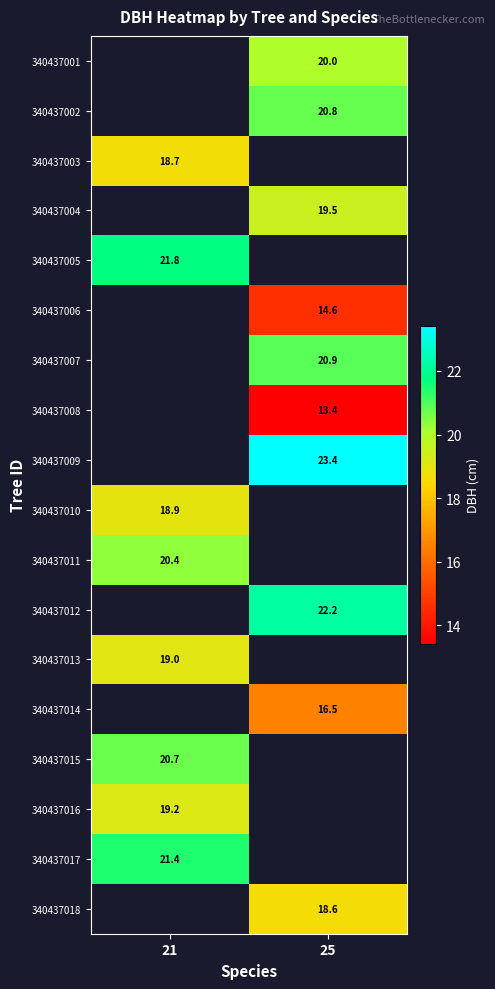

What is the maximum value shown in the chart?

23.4